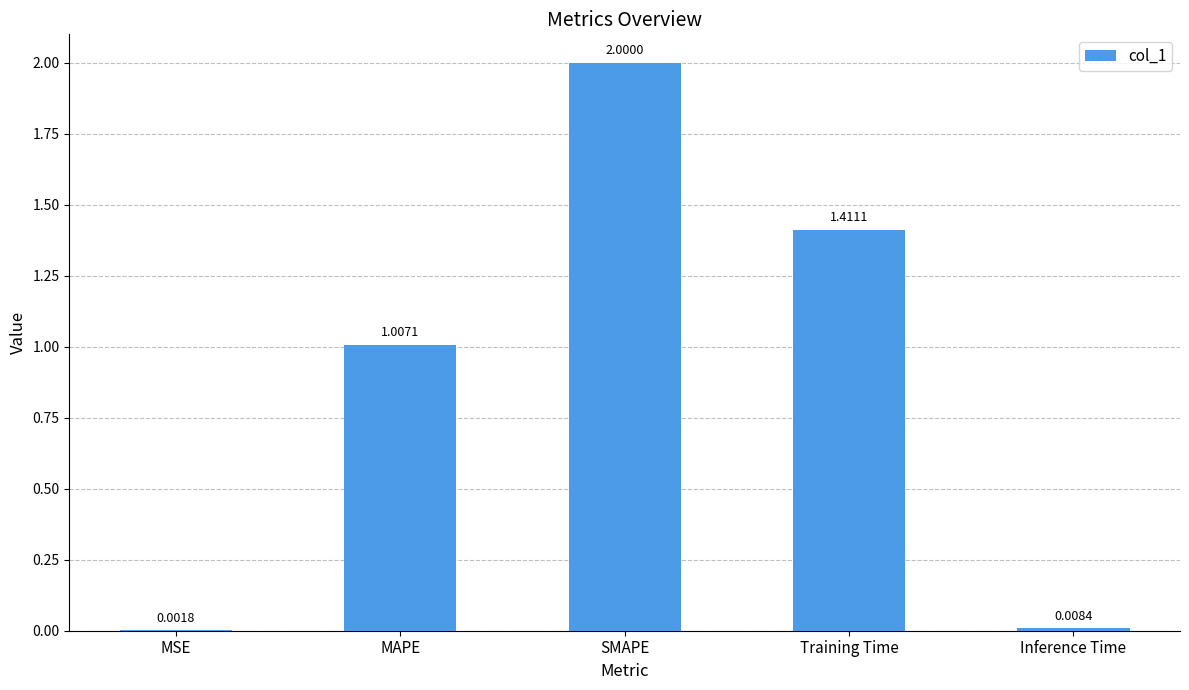

At which label does the data first exceed 1?

MAPE